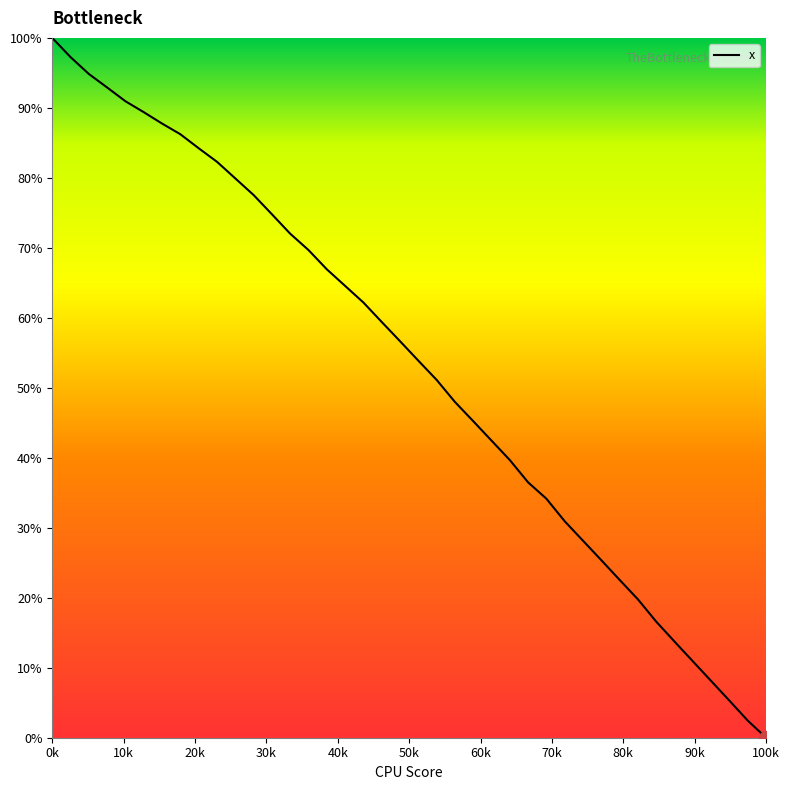

What is the difference between the maximum and minimum values?

100.0